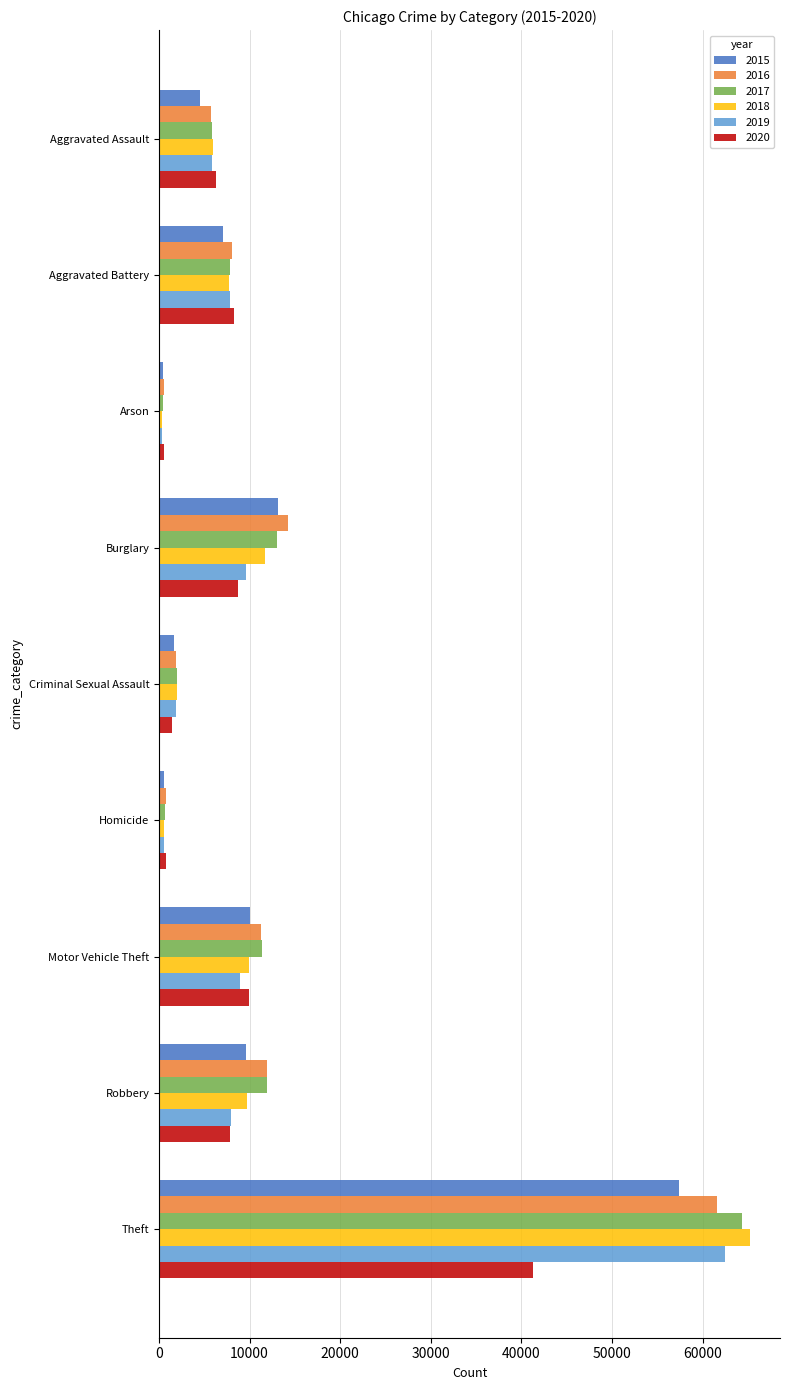

Count the number of categories in the chart.

9